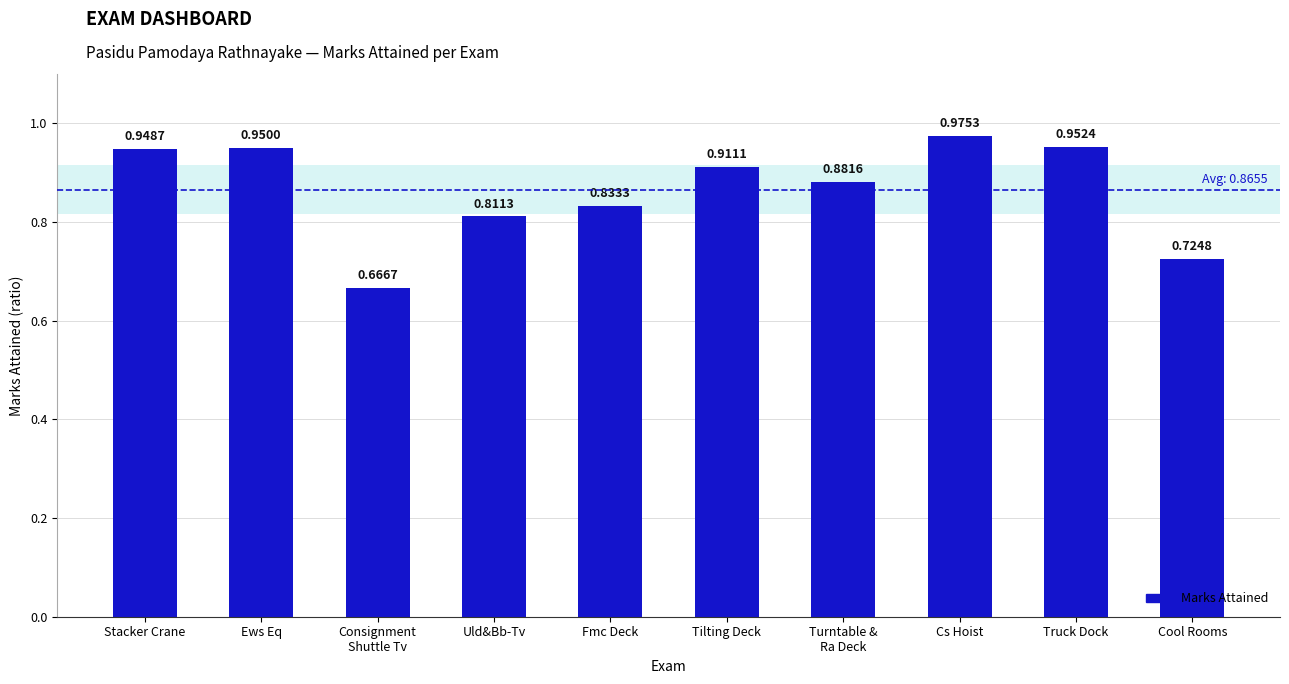

What is the label of the 1st bar from the left?

Stacker Crane